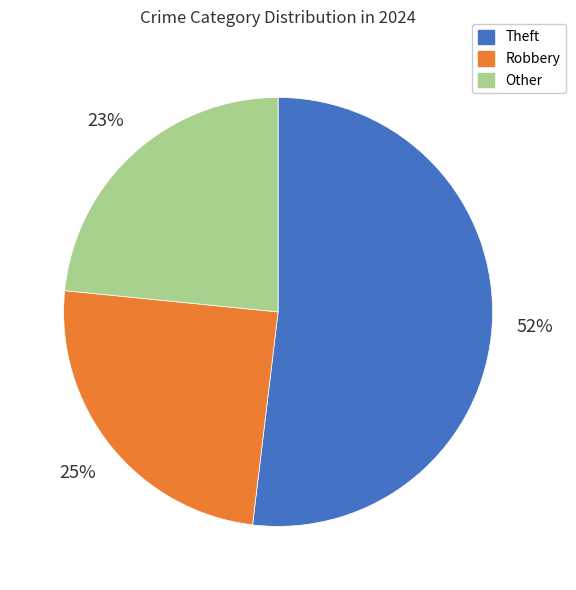

What is the largest slice in the pie chart?

Theft